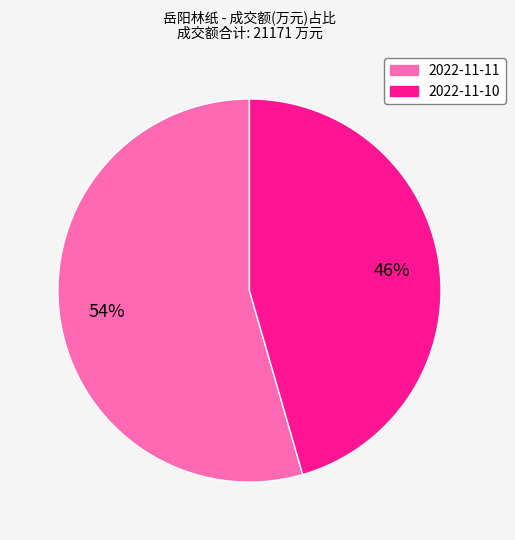

To the nearest percent, what is the average slice percentage?

50%